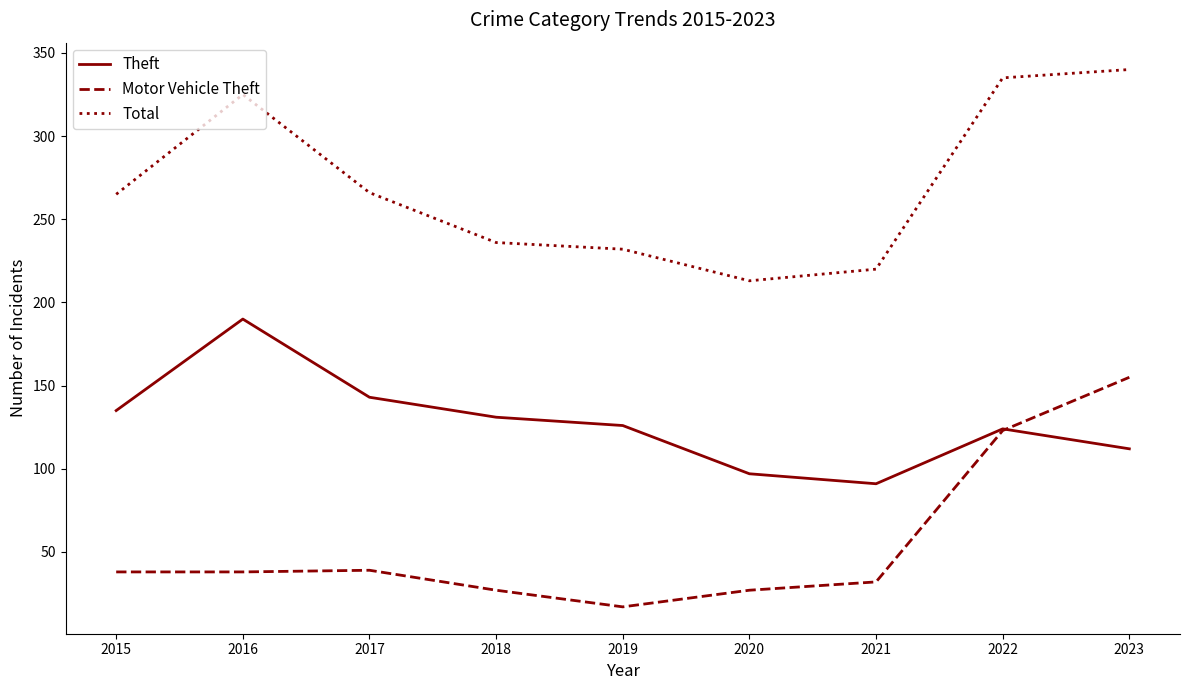

What is the minimum value shown in the chart?

17